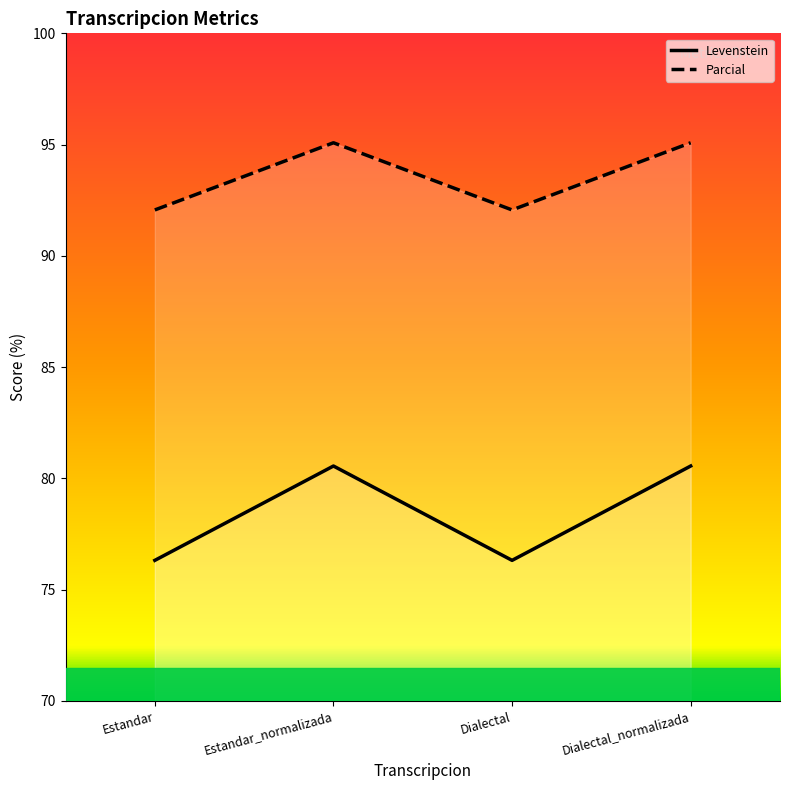

Reading left to right, list all the values displayed in this chart.

Levenstein: 76.3	80.6	76.3	80.6
Parcial: 92.1	95.1	92.1	95.1